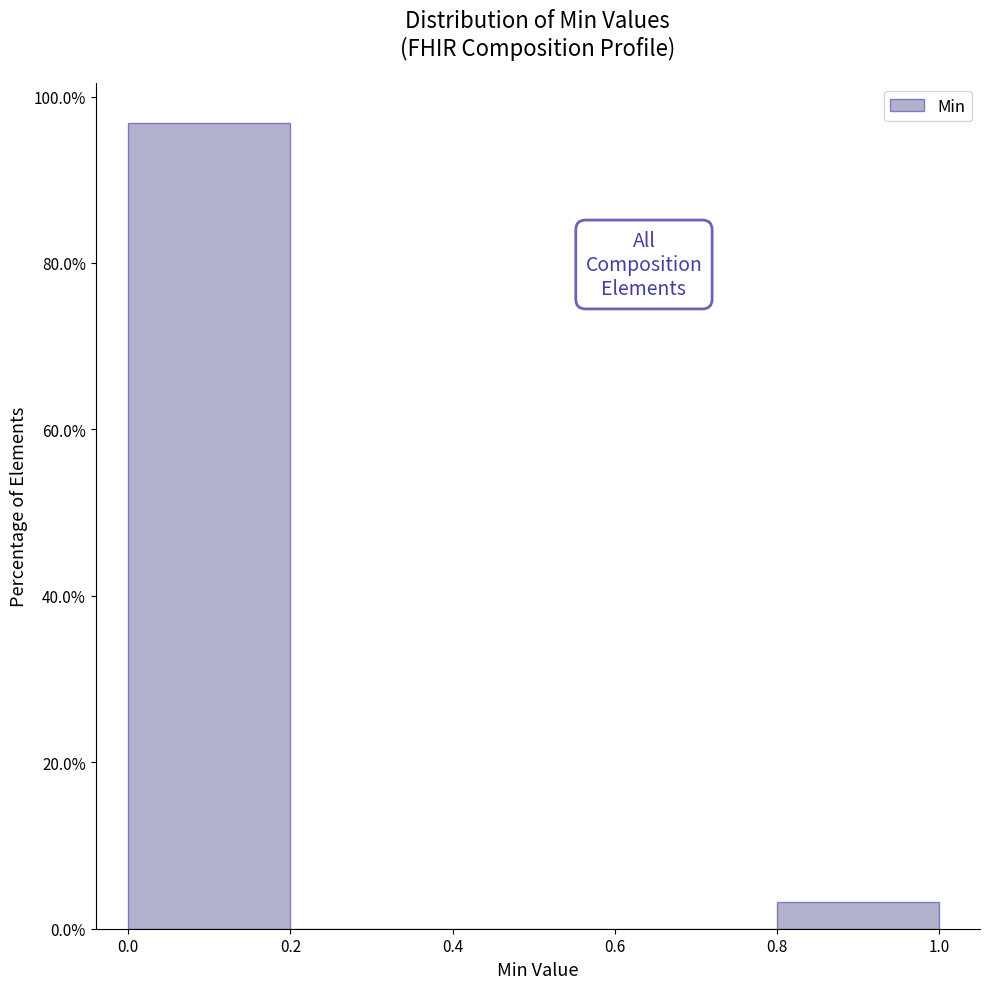

How tall is the bar that spans 0.0 to 0.2 on the x-axis? The values are not printed on the chart, so give them approximately, as read against the axis.

96